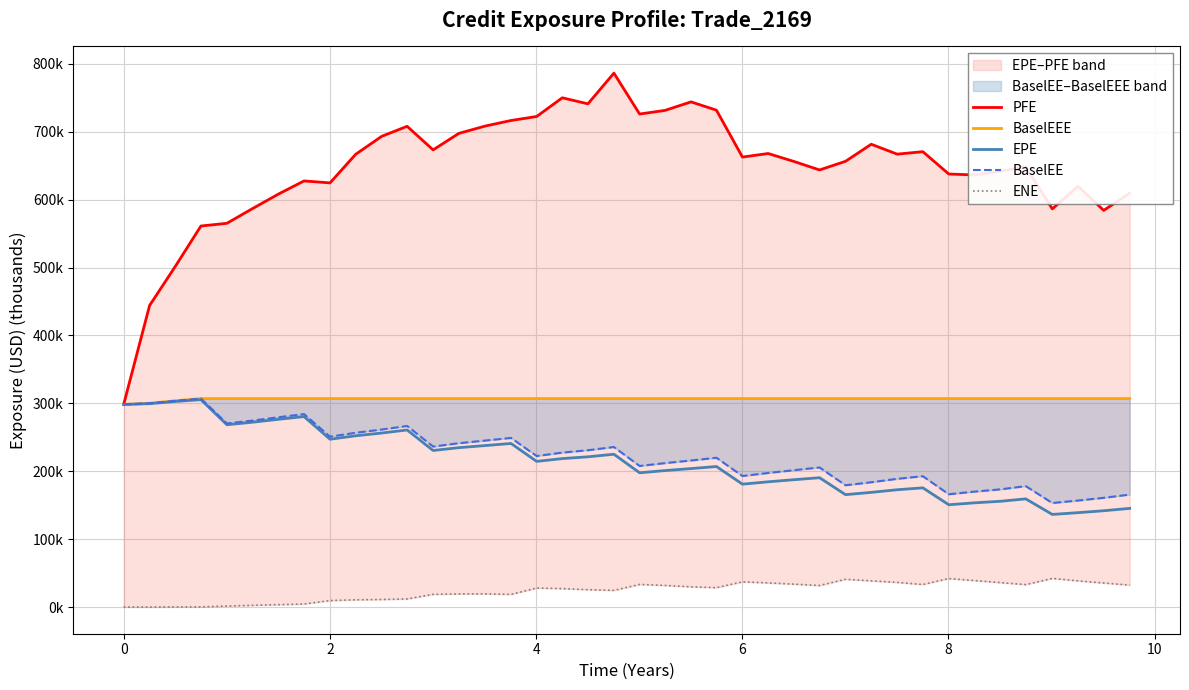

Does the chart display data point markers on the line(s)?

No